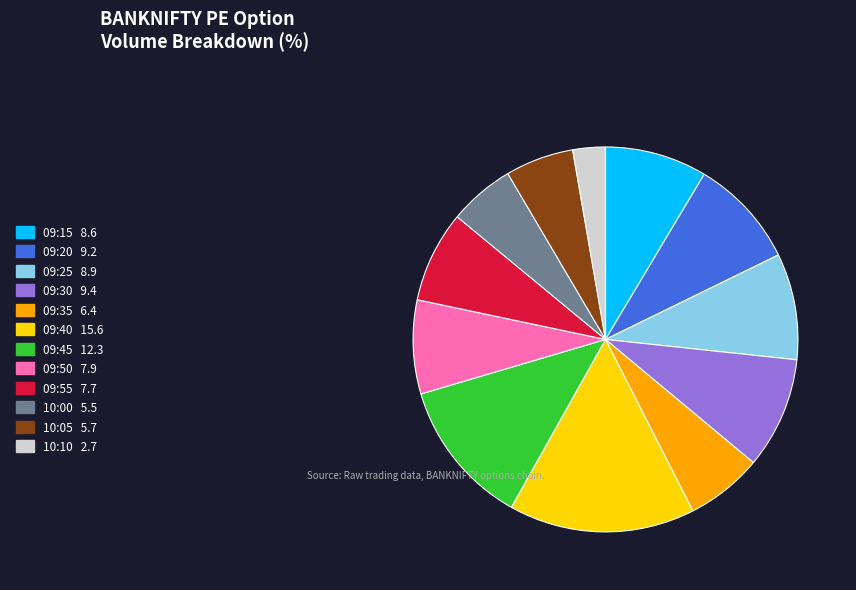

Between 09:25 and 09:50, which is larger?

09:25